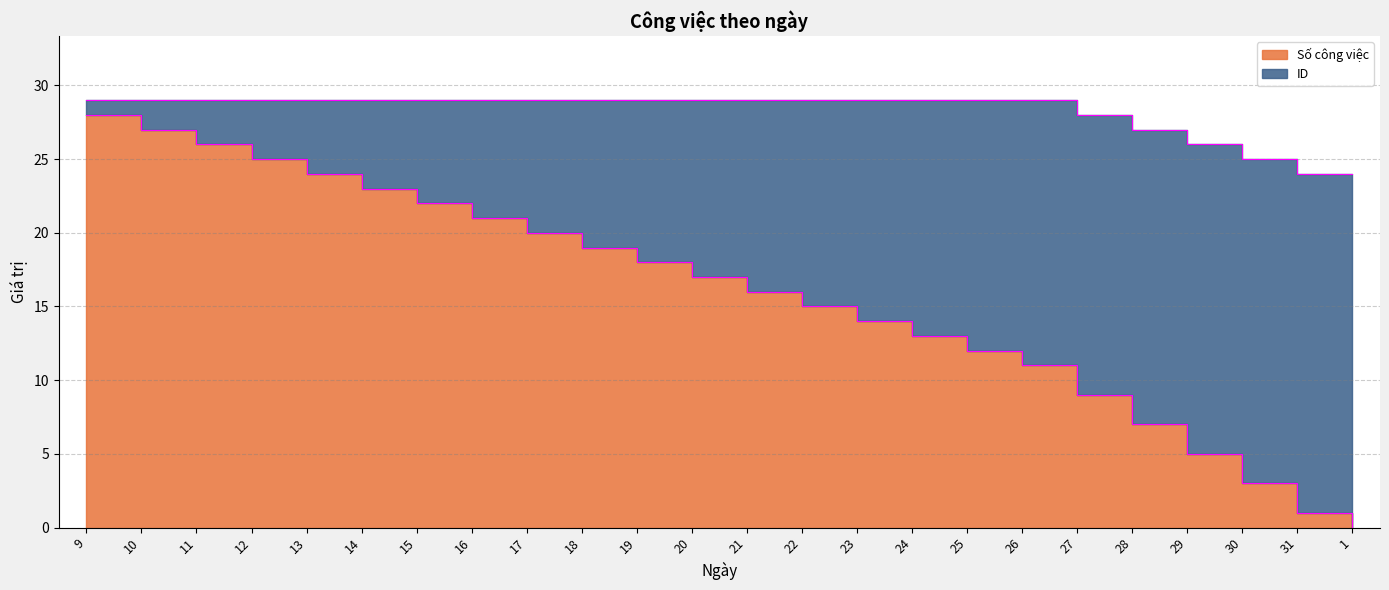

Reading right to left, list all the values displayed in this chart.

0	1	3	5	7	9	11	12	13	14	15	16	17	18	19	20	21	22	23	24	25	26	27	28